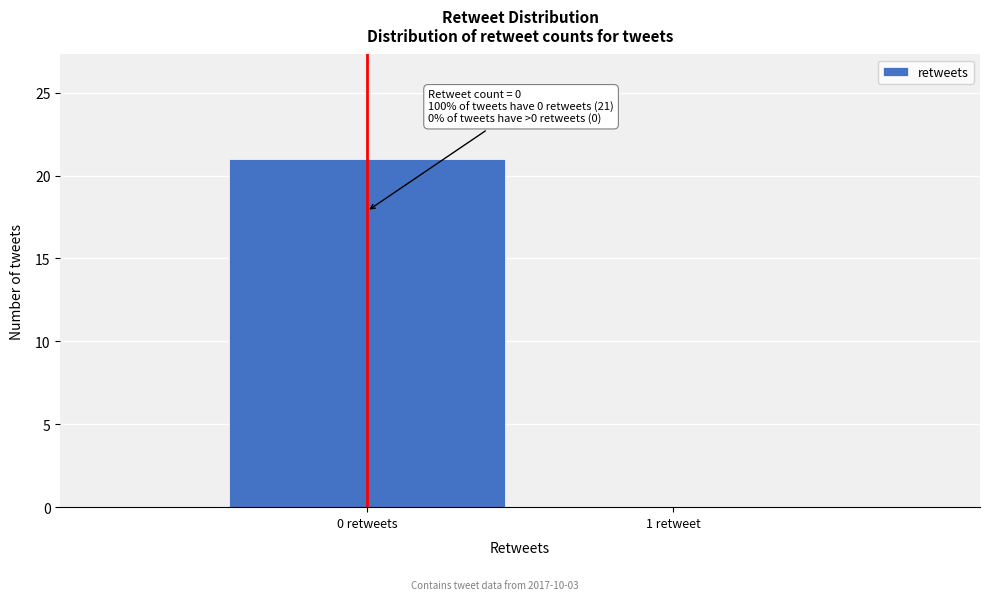

Reading left to right, what are all the values shown in this chart?

0 retweets=21	1 retweet=0